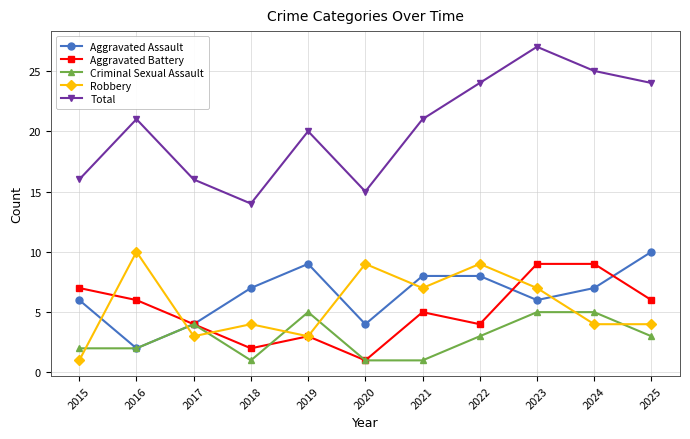

What are all the series names shown in the legend?

Aggravated Assault, Aggravated Battery, Criminal Sexual Assault, Robbery, Total